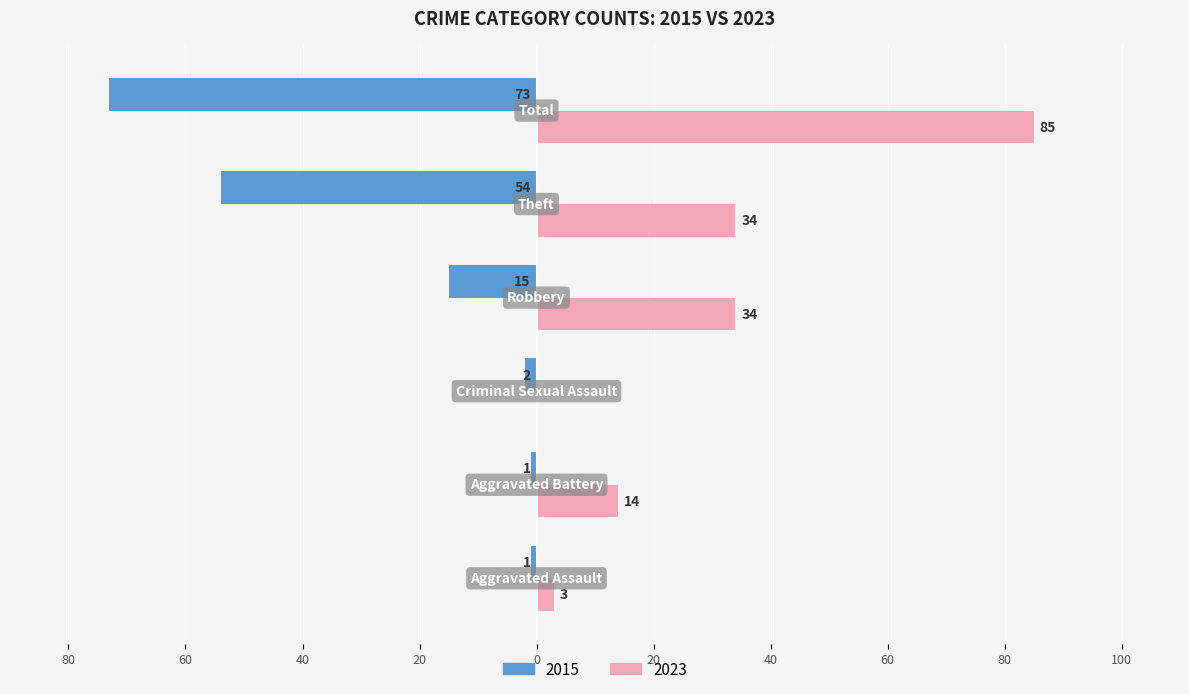

What are all the series names shown in the legend?

2015, 2023